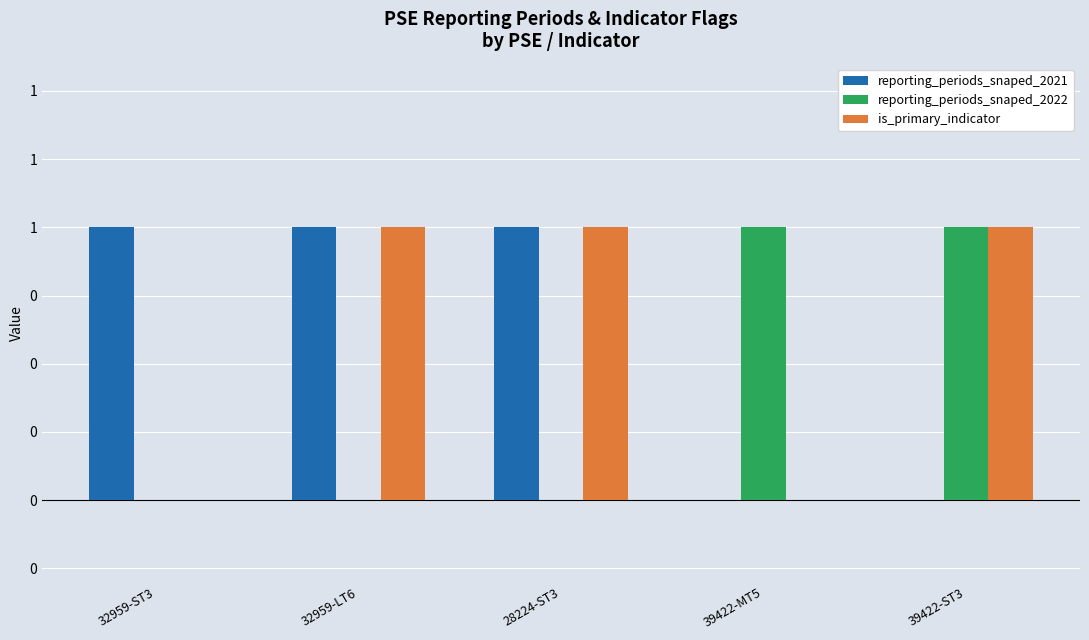

Are the bars grouped side by side (vs. stacked)?

Yes